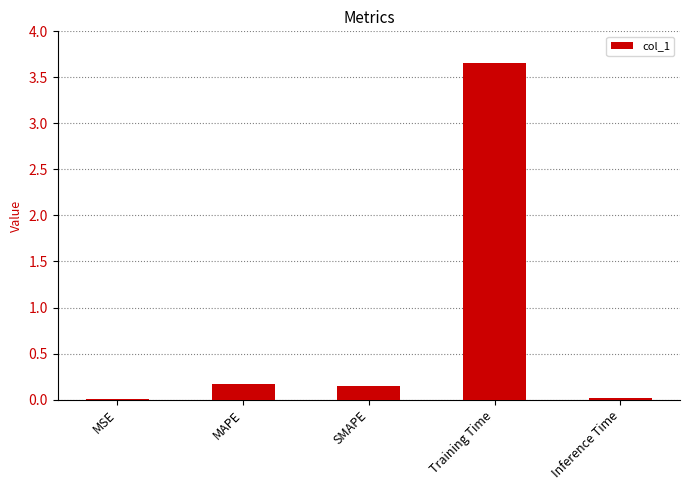

Between Inference Time and Training Time, which is larger?

Training Time